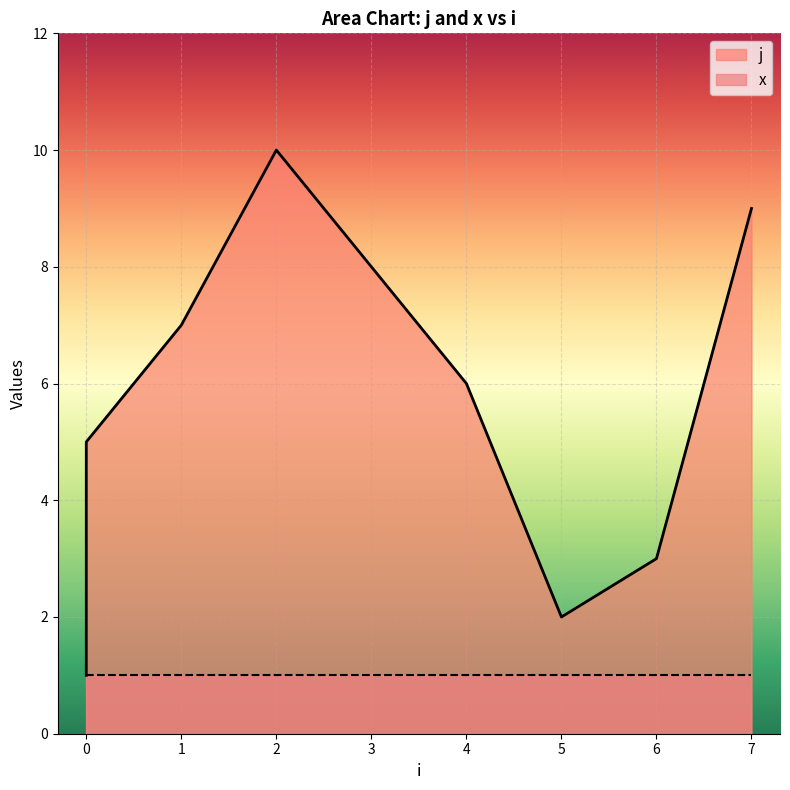

The value at 0 is 1. True or false?

True